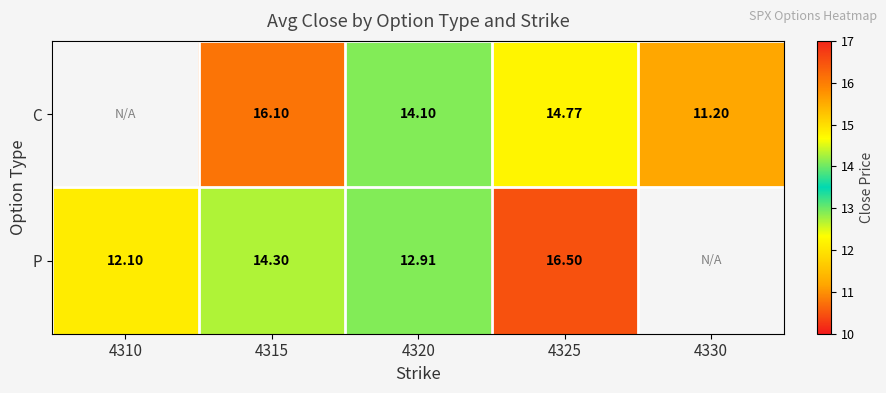

What is the difference between the highest and lowest values at 4315?

1.8